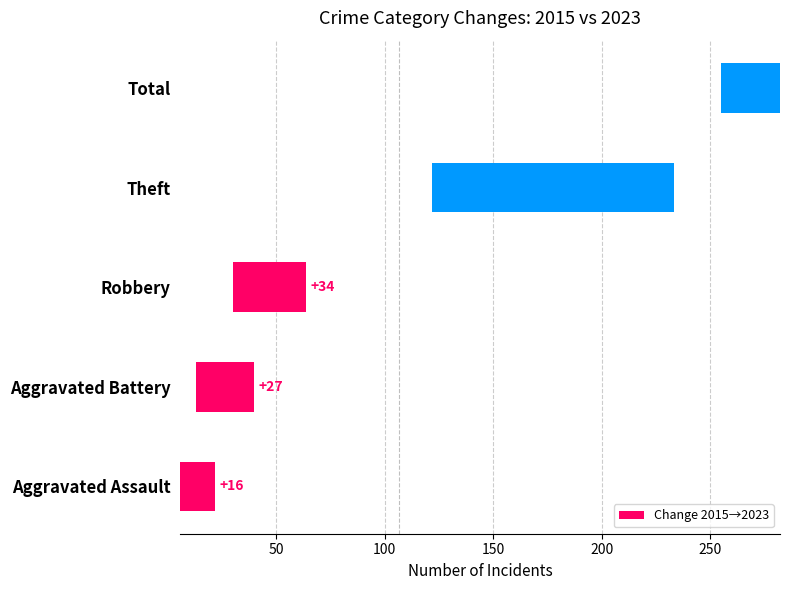

What value does the data have at Aggravated Battery?

27